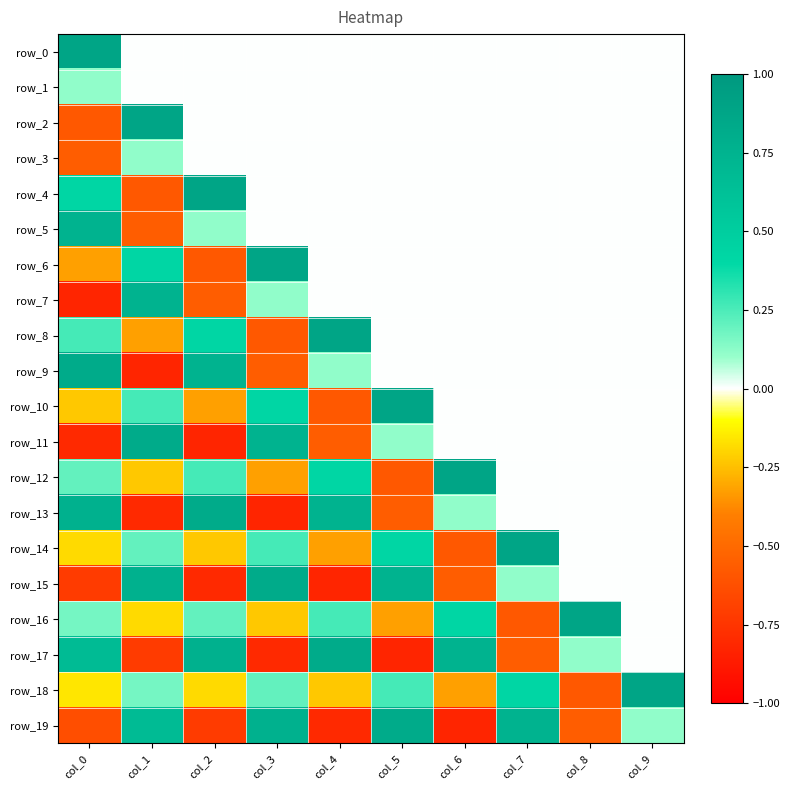

Rank the categories by row_14 value from highest to lowest.

col_7, col_5, col_3, col_1, col_8, col_9, col_0, col_2, col_4, col_6